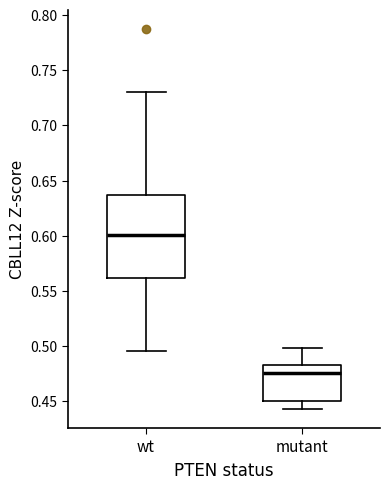

Which box is the tallest, from its lower edge to its upper edge?

wt